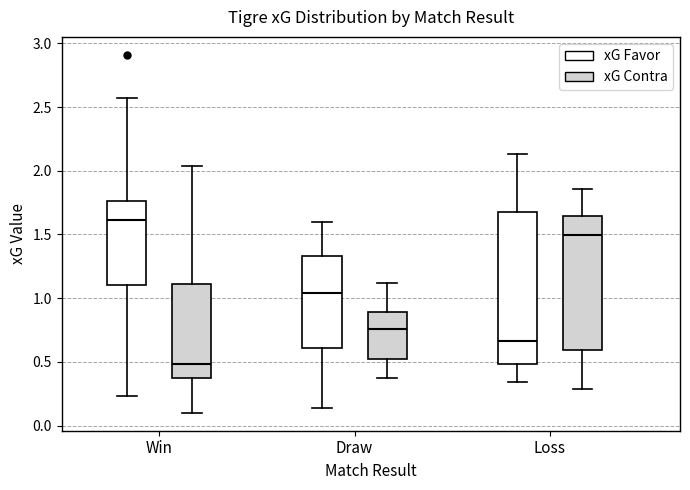

Reading left to right, read every box against the y-axis: the position of its median line, the range the box covers, and the ends of its whiskers. The values are not printed on the chart, so give them approximately, as read against the axis.

Win (xG Favor): median 1.60, box 1.10 to 1.75, whiskers 0.25 to 2.55
Win (xG Contra): median 0.50, box 0.40 to 1.10, whiskers 0.10 to 2.05
Draw (xG Favor): median 1.05, box 0.60 to 1.35, whiskers 0.15 to 1.60
Draw (xG Contra): median 0.75, box 0.50 to 0.90, whiskers 0.35 to 1.10
Loss (xG Favor): median 0.65, box 0.50 to 1.70, whiskers 0.35 to 2.15
Loss (xG Contra): median 1.50, box 0.60 to 1.65, whiskers 0.30 to 1.85